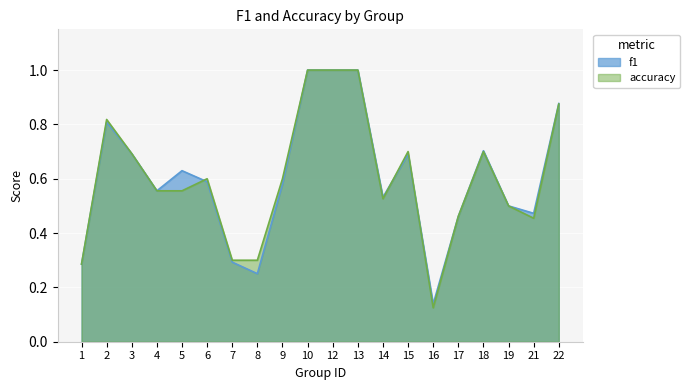

At 2, list the series in order from largest to smallest.

accuracy, f1